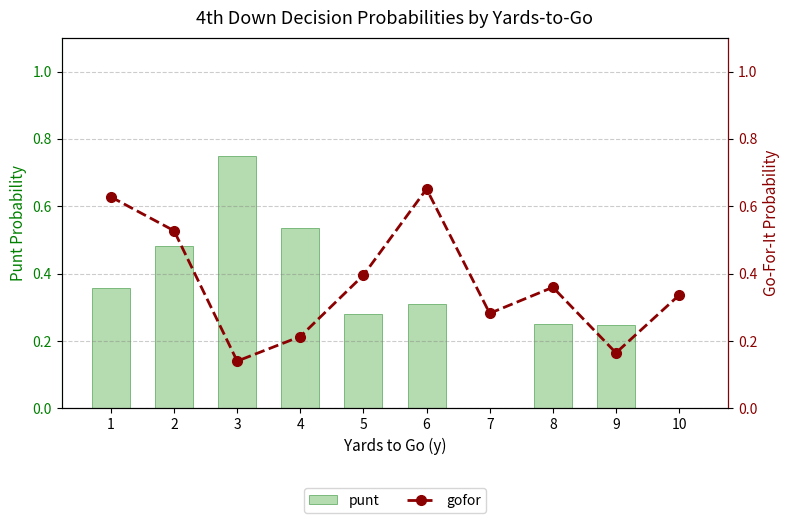

Reading left to right, extract all data points from this chart.

punt: 1=0.4	2=0.5	3=0.7	4=0.5	5=0.3	6=0.3	7=0.0	8=0.3	9=0.2	10=0.0
gofor: 1=0.6	2=0.5	3=0.1	4=0.2	5=0.4	6=0.7	7=0.3	8=0.4	9=0.2	10=0.3